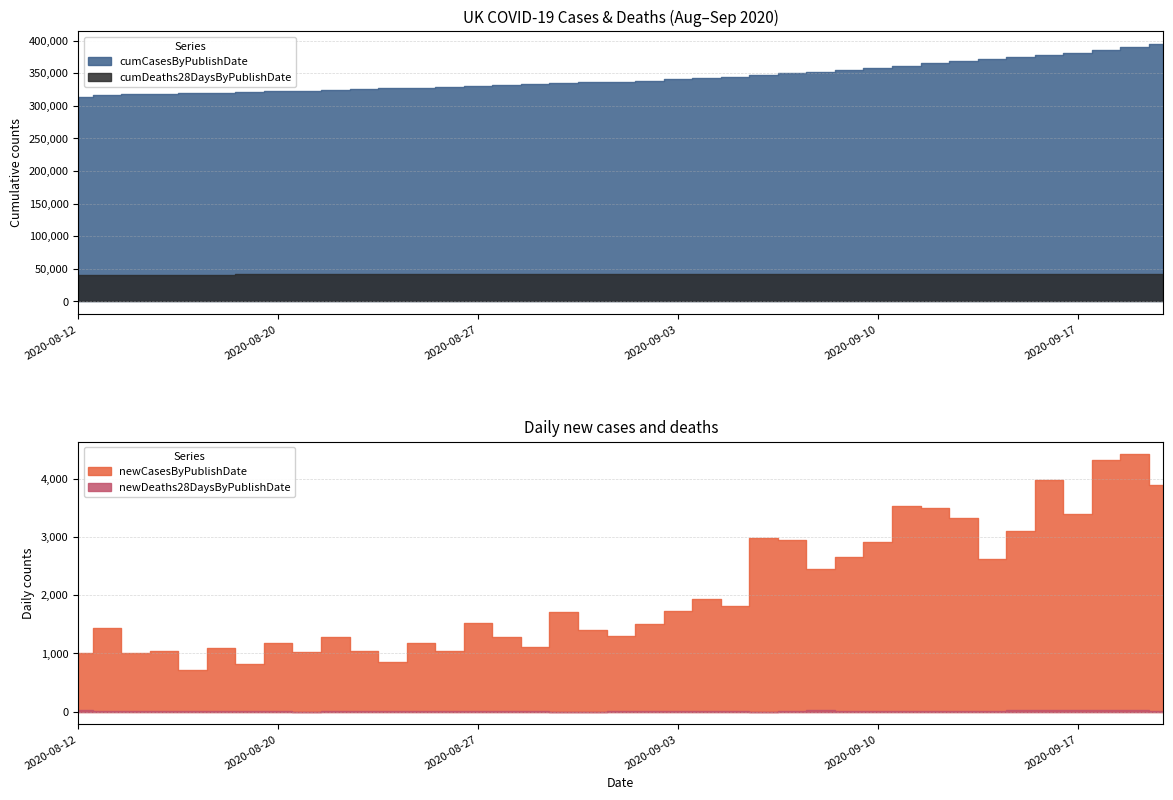

What is the label of the 22nd point from the left?

2020-09-03